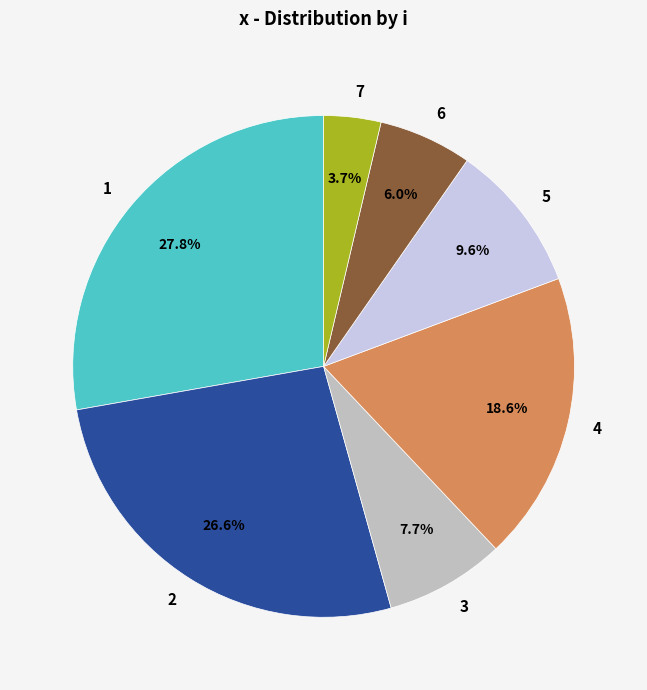

Does 1 represent more than half of the total?

No